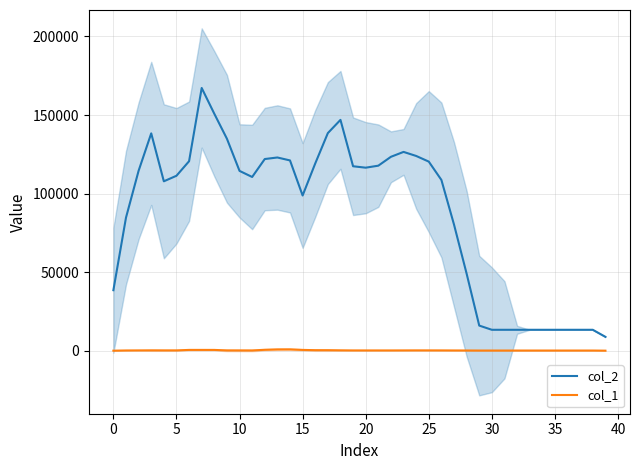

Reading left to right, list all the values displayed in this chart.

col_2: 38625.3	84792.7	114603.7	138378.0	107889.7	111410.7	120665.7	167252.7	150857.0	134971.0	114509.7	110643.0	122054.3	123038.7	121165.7	98862.7	119239.0	138549.7	146961.7	117458.0	116553.3	117827.7	123474.0	126585.7	124014.0	120420.0	108755.3	80375.7	49141.7	16120.3	13440.0	13440.0	13440.0	13440.0	13440.0	13440.0	13440.0	13440.0	13440.0	8960.0
col_1: 158.3	289.0	331.3	356.7	334.0	331.0	640.0	644.7	636.3	323.0	307.7	287.3	724.0	963.0	994.3	645.7	469.3	457.7	369.3	311.3	306.3	303.7	303.7	323.7	342.0	334.3	322.7	289.3	275.0	242.3	240.0	240.0	240.0	240.0	240.0	240.0	240.0	240.0	240.0	160.0